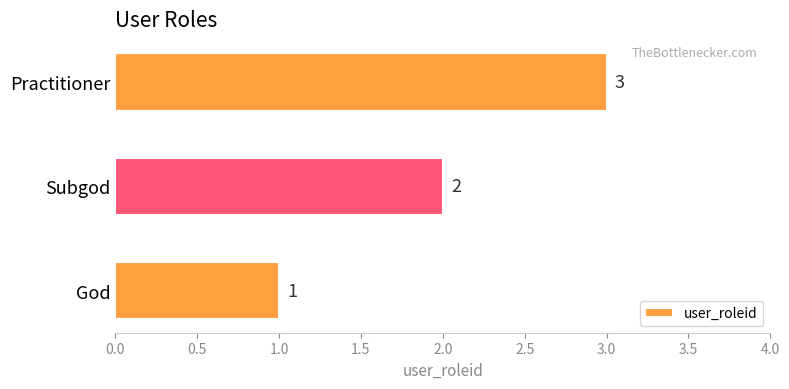

What is the difference between the maximum and second lowest values?

1